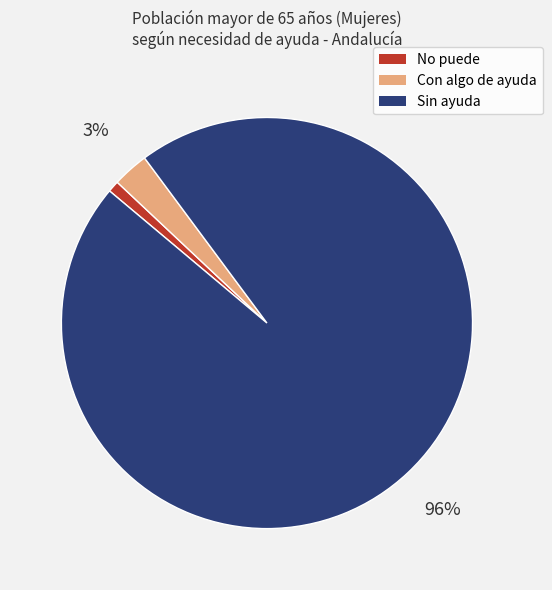

How many slices are in this pie chart?

3